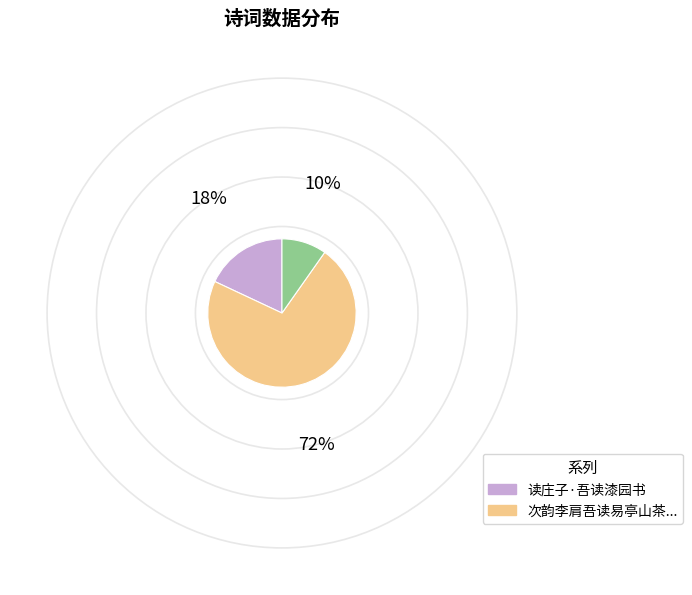

Is there a majority slice in this chart?

Yes